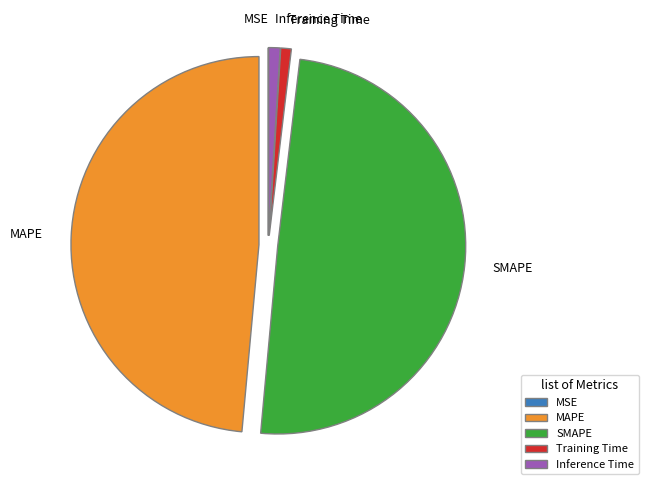

True or false: MAPE accounts for 62% of the total.

False